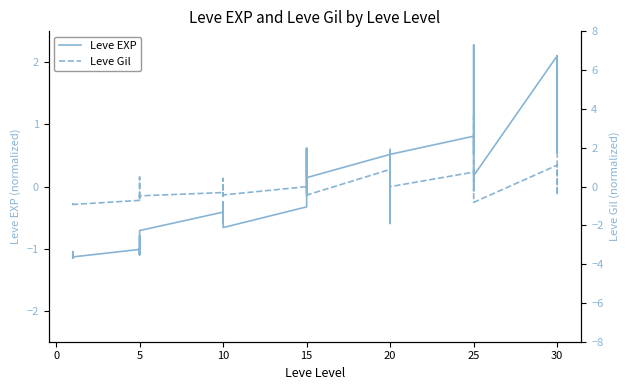

What is the minimum value shown in the chart?

-1.1